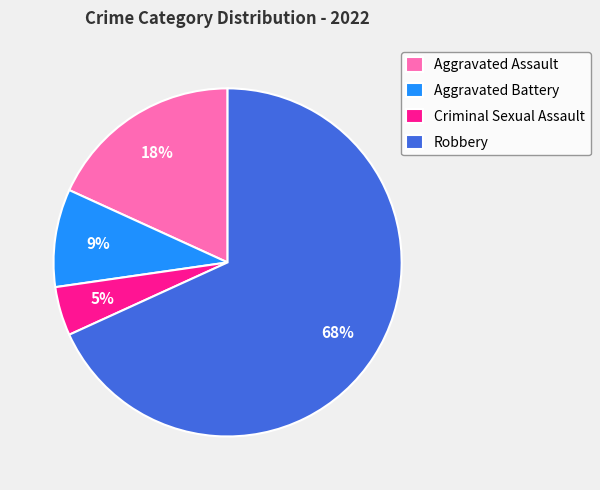

To the nearest percent, what portion does Aggravated Assault represent?

18%